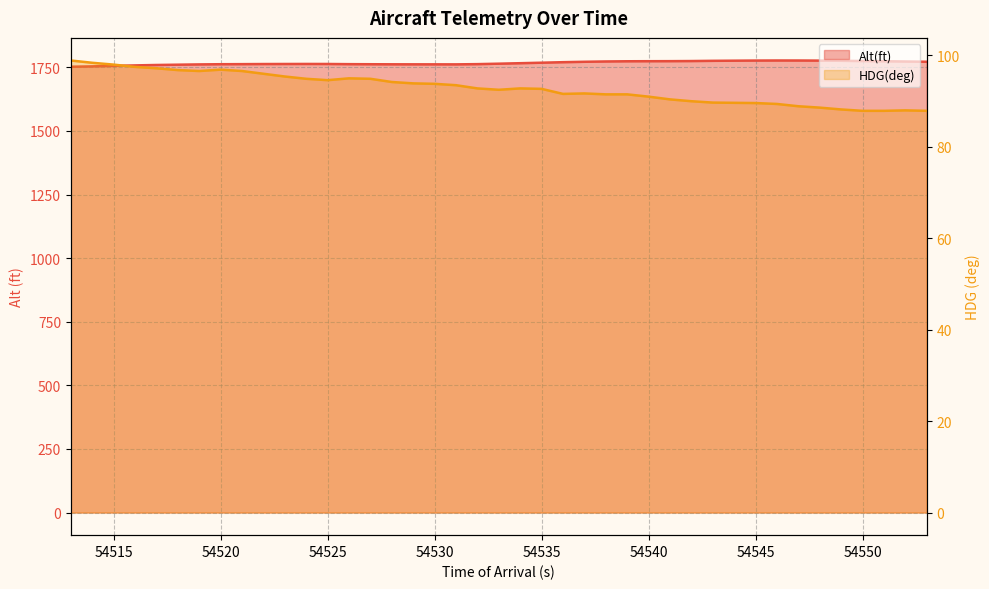

Which label corresponds to the largest value in the chart?

54546